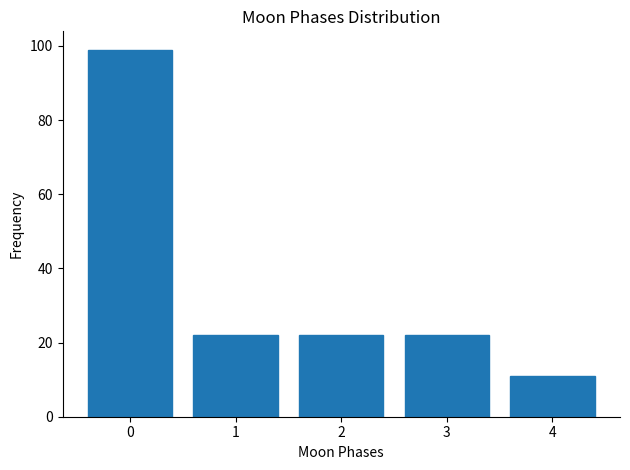

Reading left to right, what are all the values shown in this chart?

99	22	22	22	11